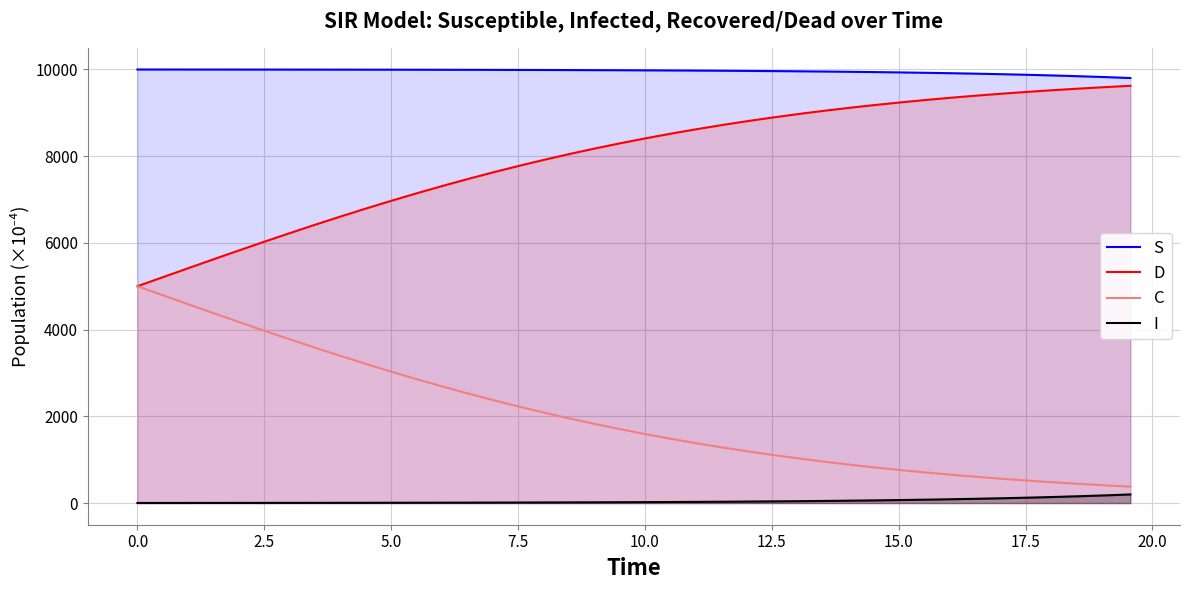

Count the number of data series in this chart.

4